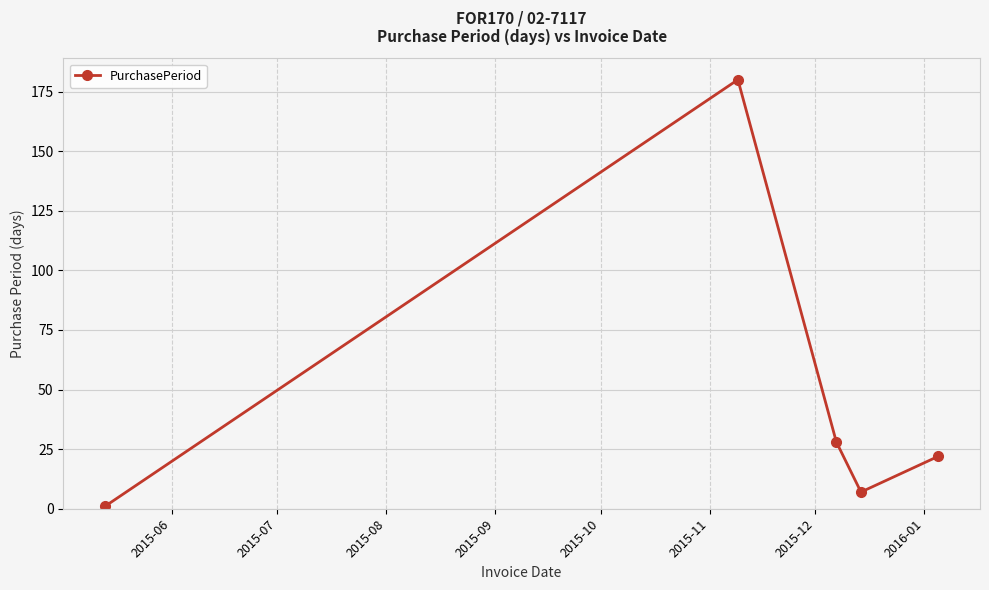

How many points are higher than both their immediate neighbors (excluding endpoints)?

1